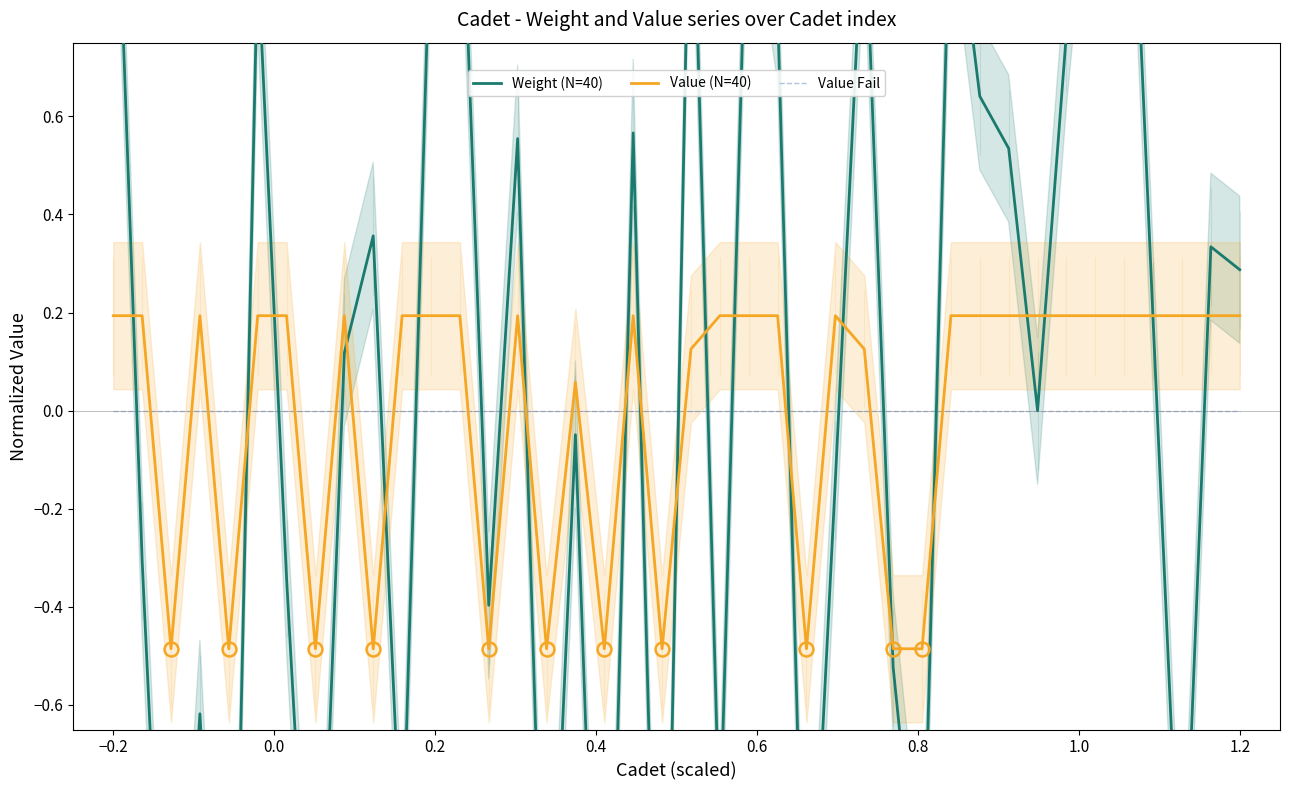

How many distinct data groups are displayed?

3